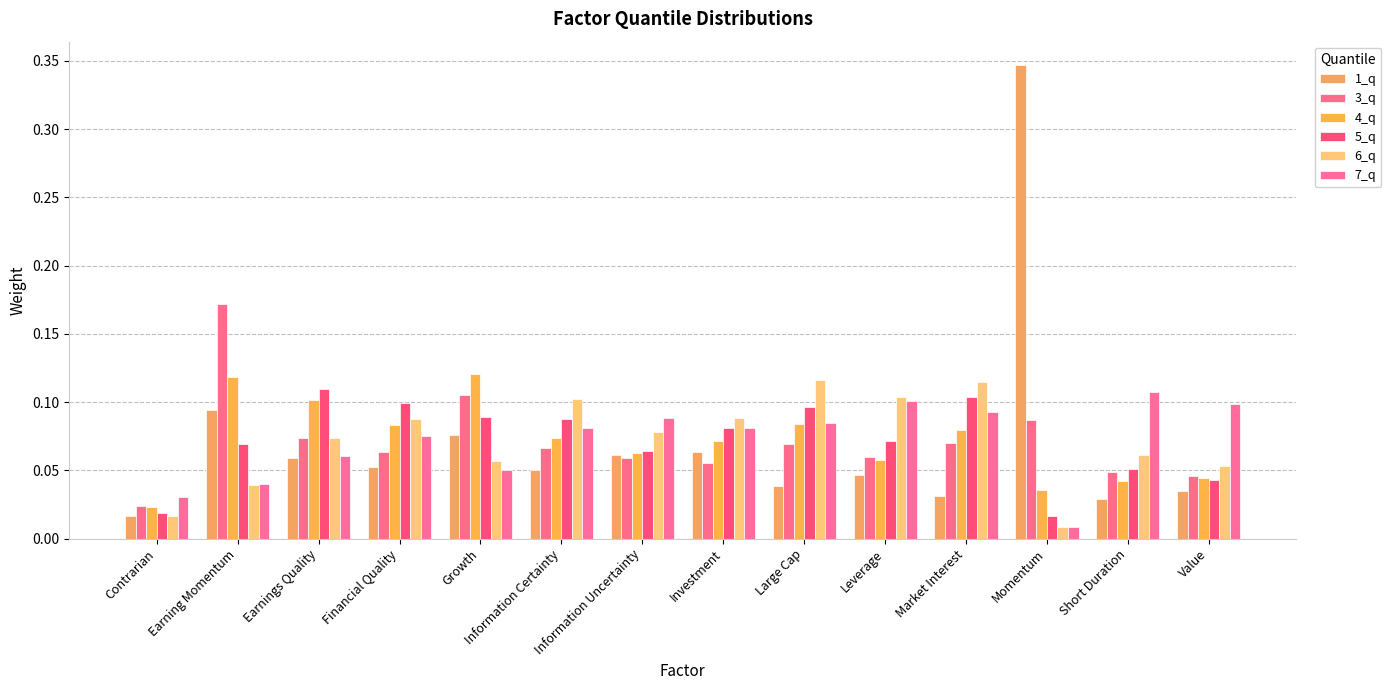

Which series changed the most between Financial Quality and Large Cap?

6_q